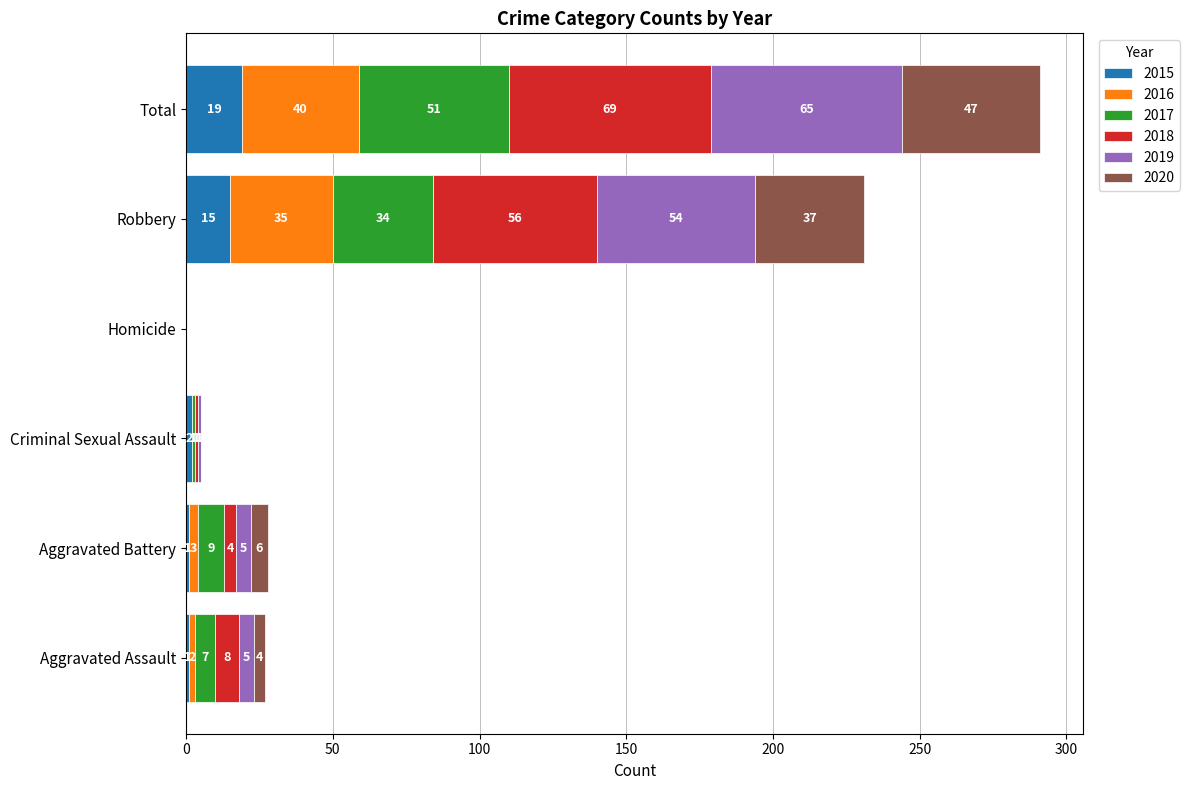

What is the maximum value for 2015?

19